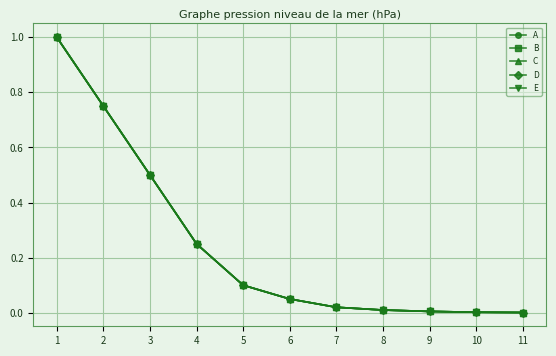

True or false: E and A intersect in this chart.

False